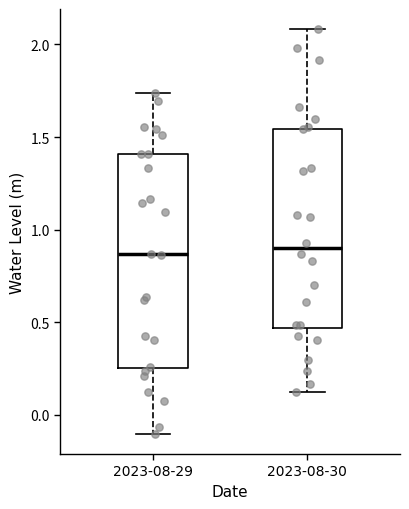

Which box is the tallest, from its lower edge to its upper edge?

2023-08-29